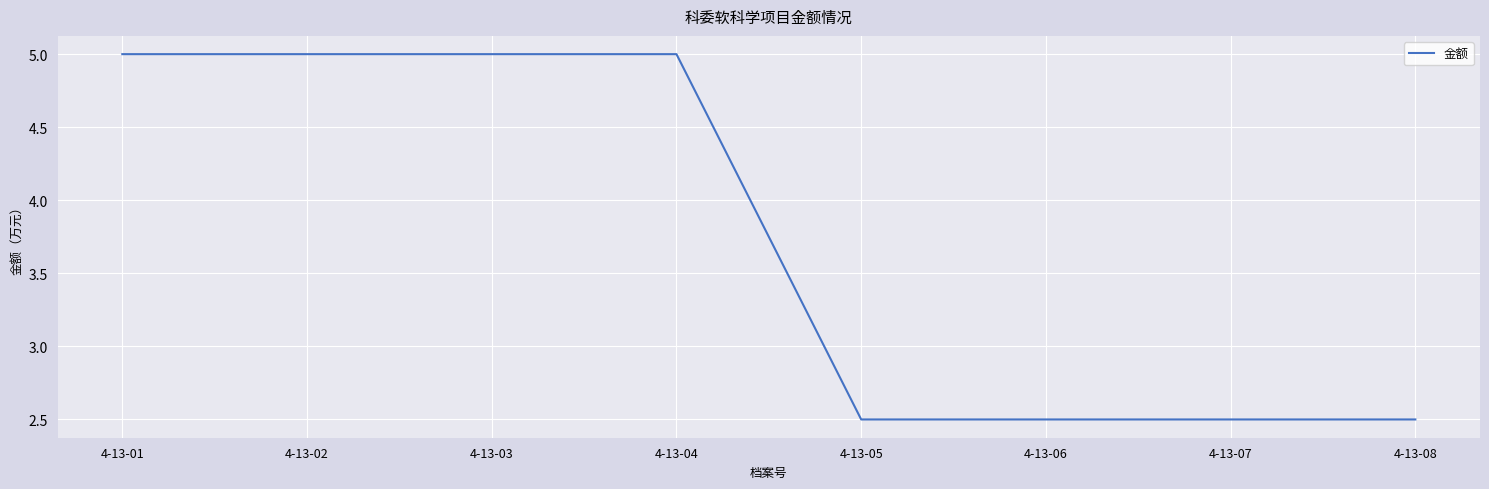

Reading right to left, list all the values displayed in this chart.

2.5	2.5	2.5	2.5	5.0	5.0	5.0	5.0